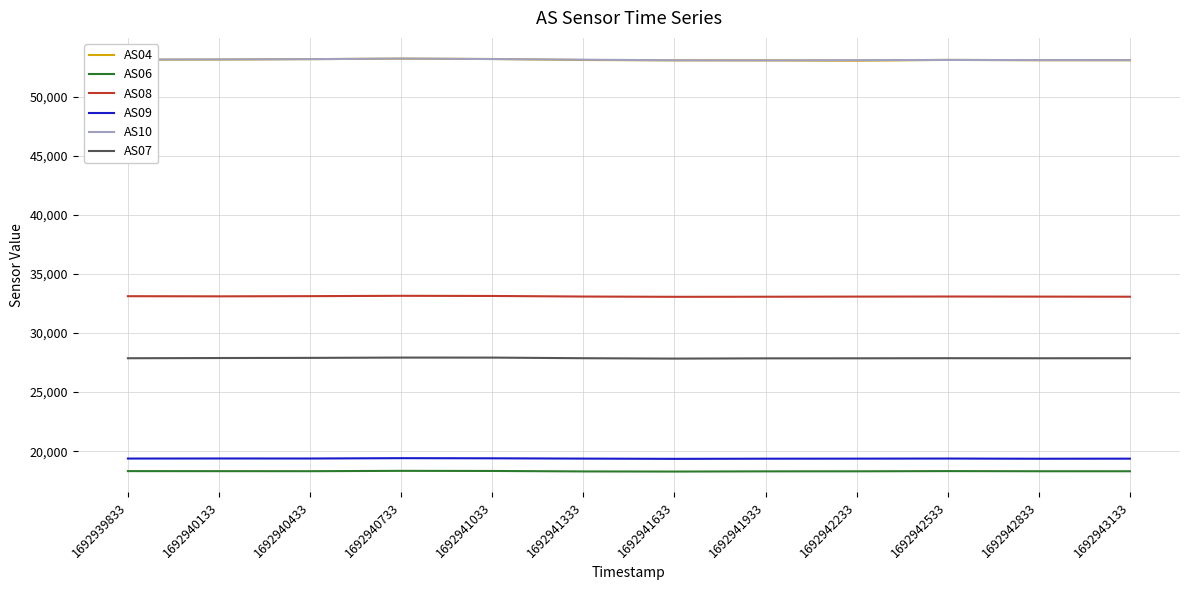

Is the value of AS08 at 1692941033 greater than the value of AS06 at 1692941333?

Yes